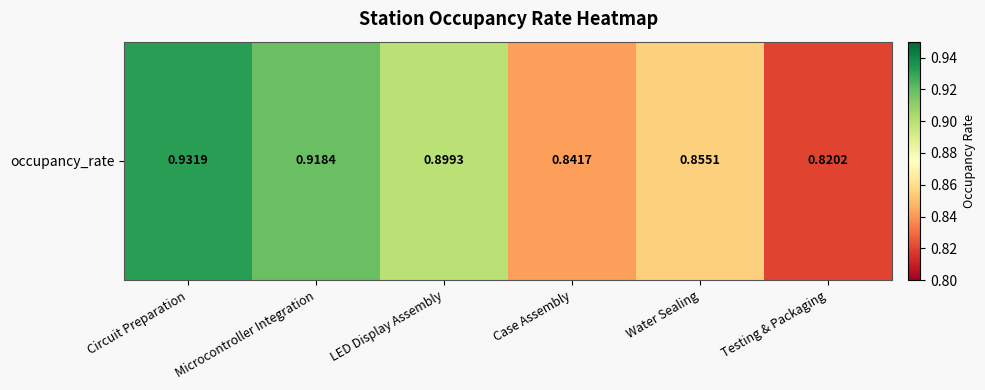

The value at Case Assembly is 0.8. True or false?

True